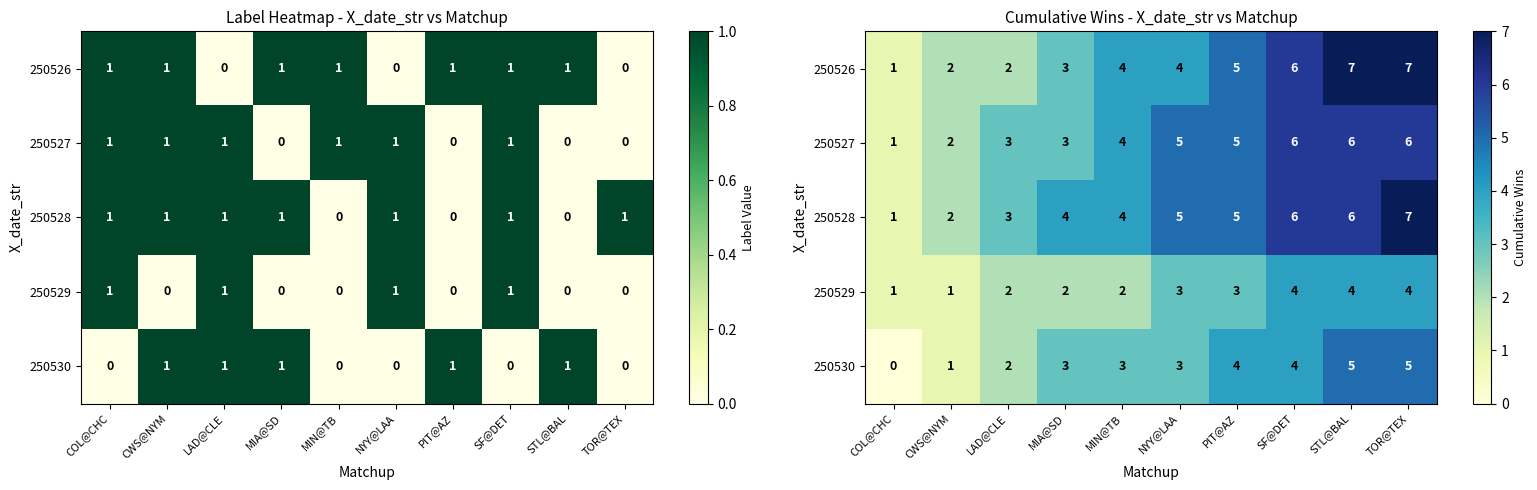

Is it true that 250528 equals 4 at MIN@TB?

True